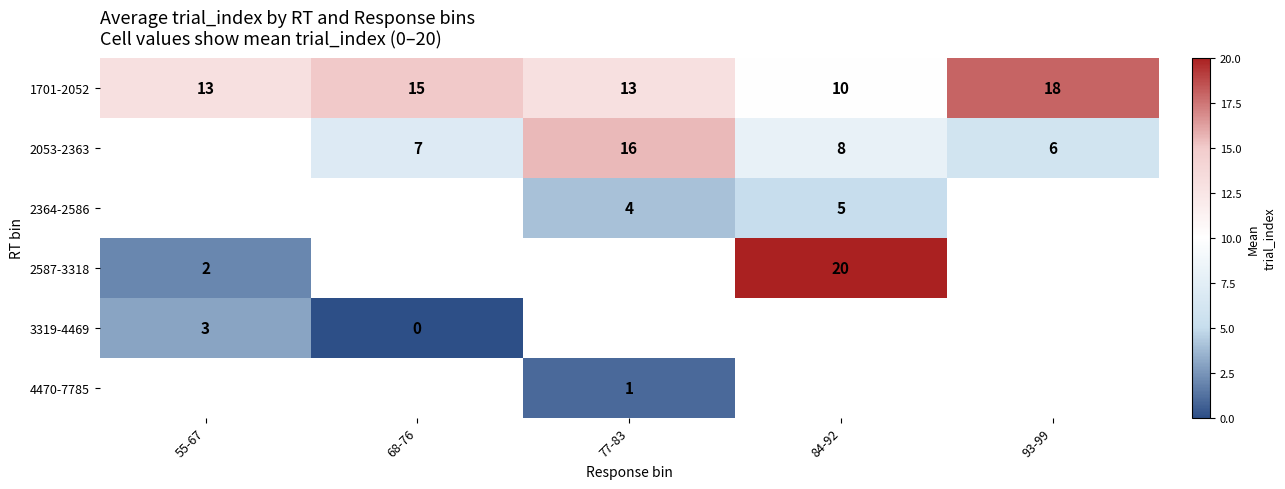

Which category has the lowest value across all series?

68-76